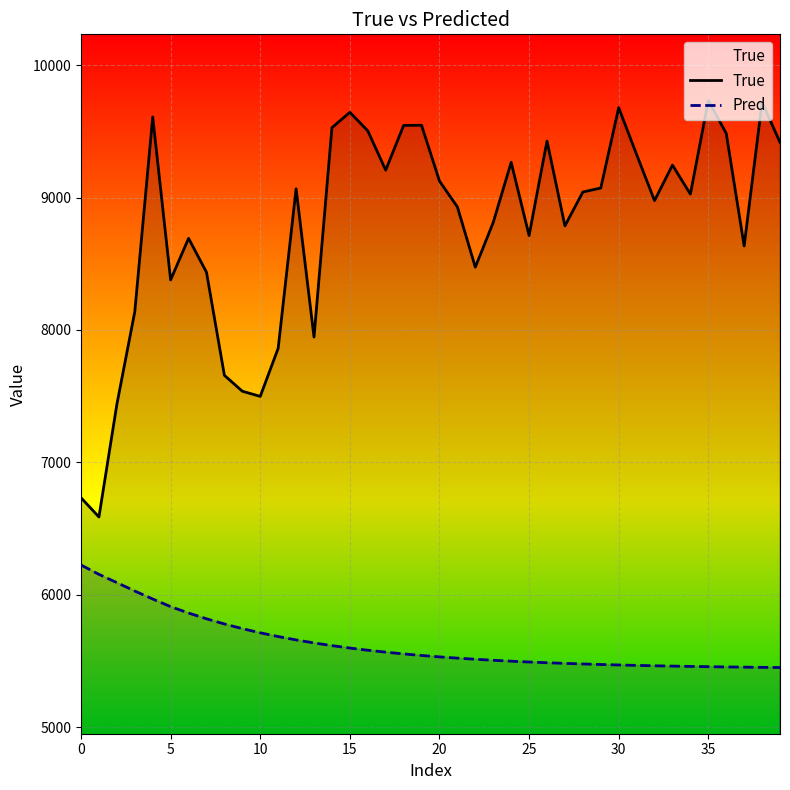

Read the True value at 17.

9207.0